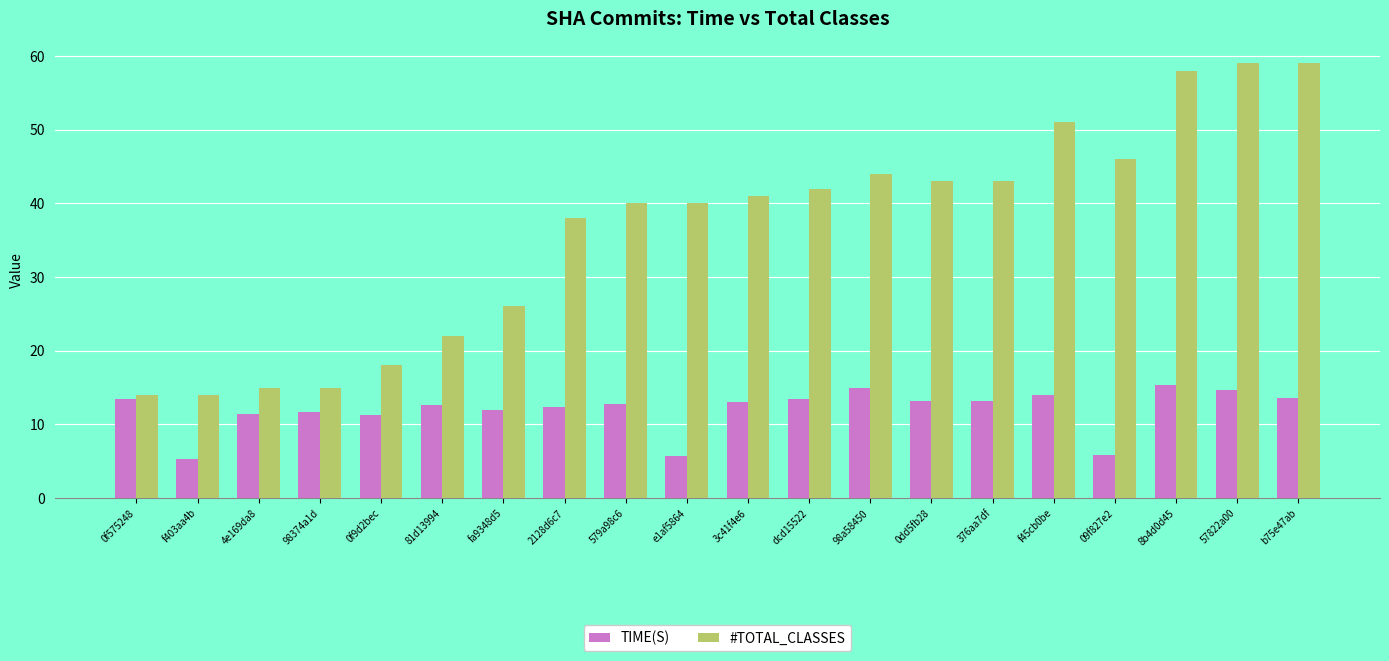

What is the value of the TIME(S) bar at the 12th from the left?

13.5